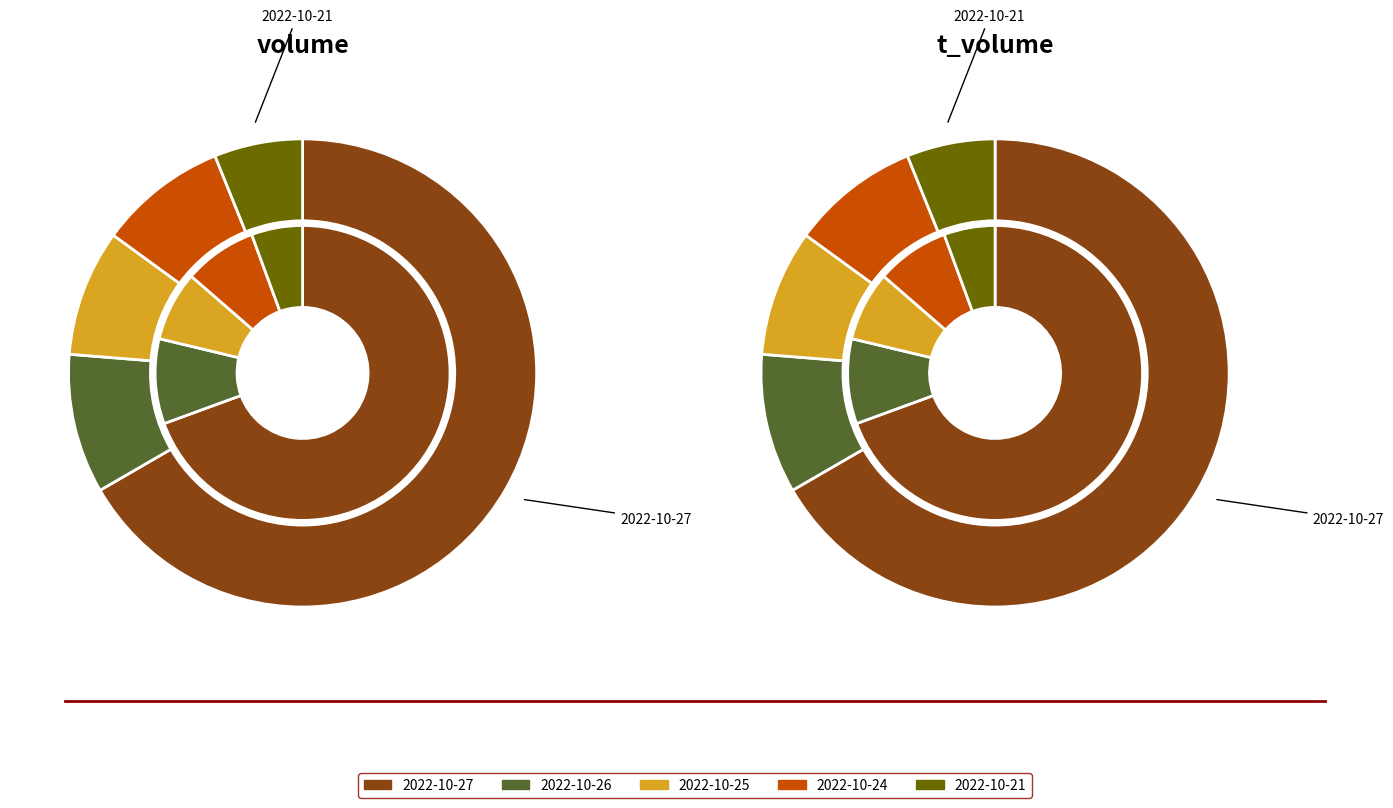

Count the number of slices in the pie.

5